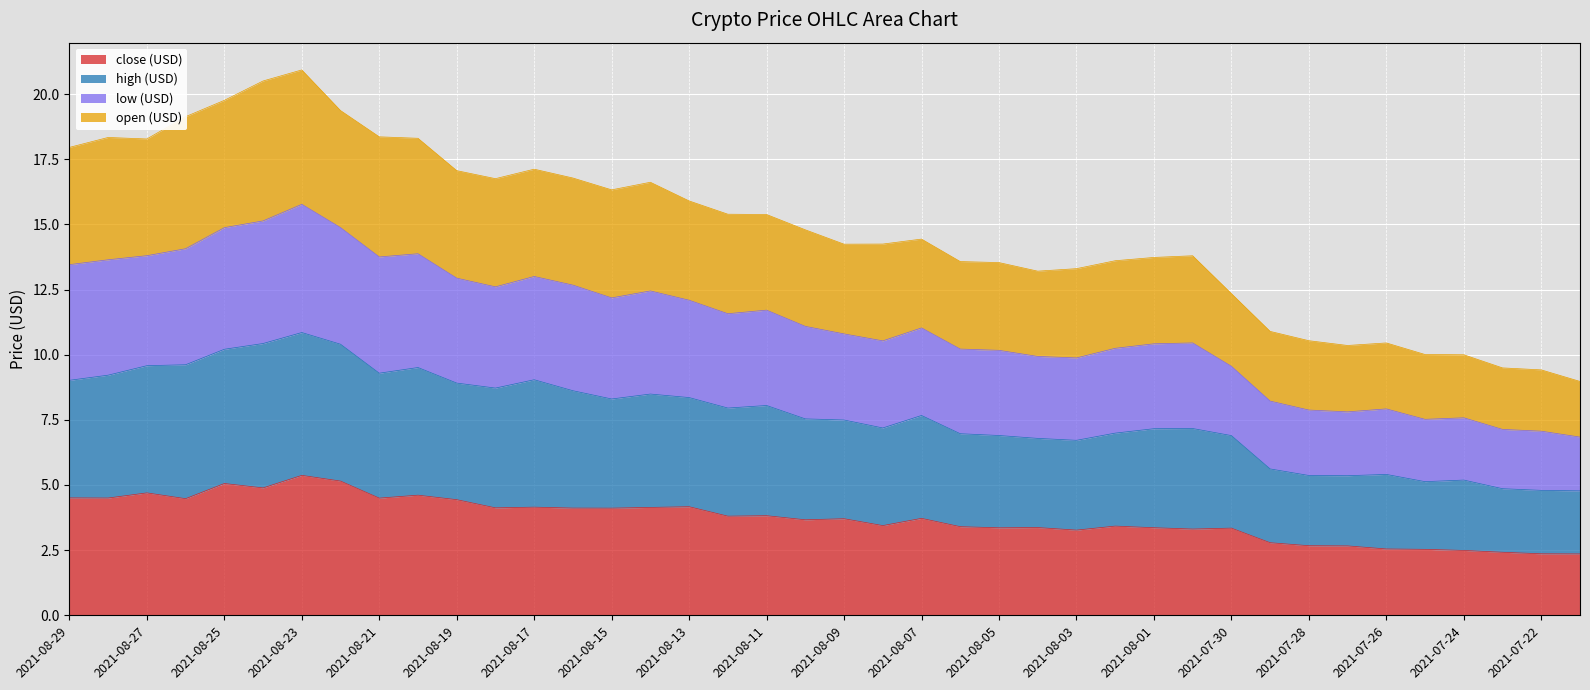

Is the value of open (USD) at 2021-08-23 greater than the value of high (USD) at 2021-08-27?

Yes